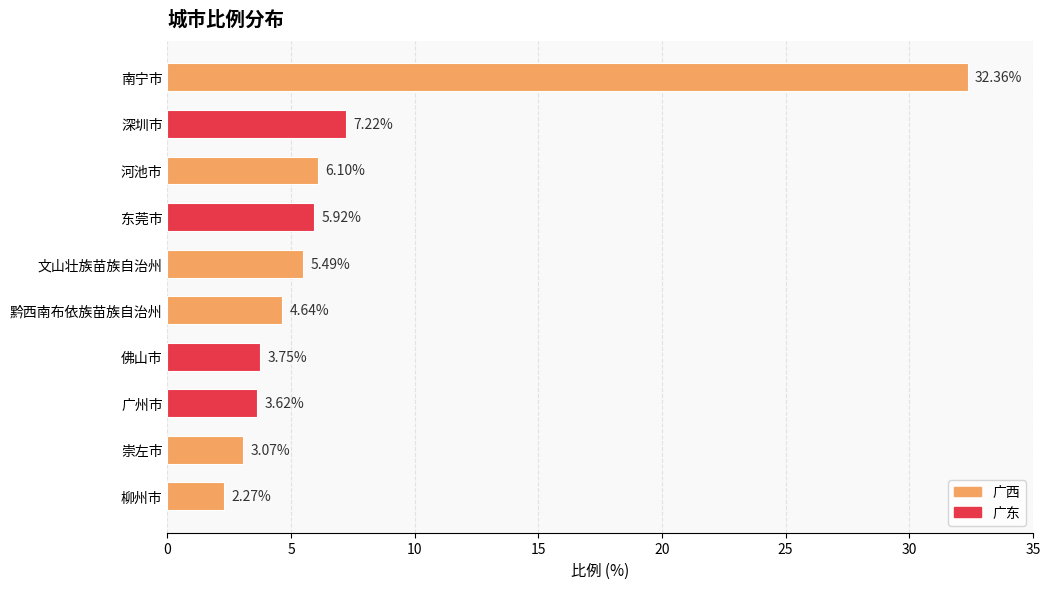

Rank the categories by value from highest to lowest.

南宁市, 深圳市, 河池市, 东莞市, 文山壮族苗族自治州, 黔西南布依族苗族自治州, 佛山市, 广州市, 崇左市, 柳州市